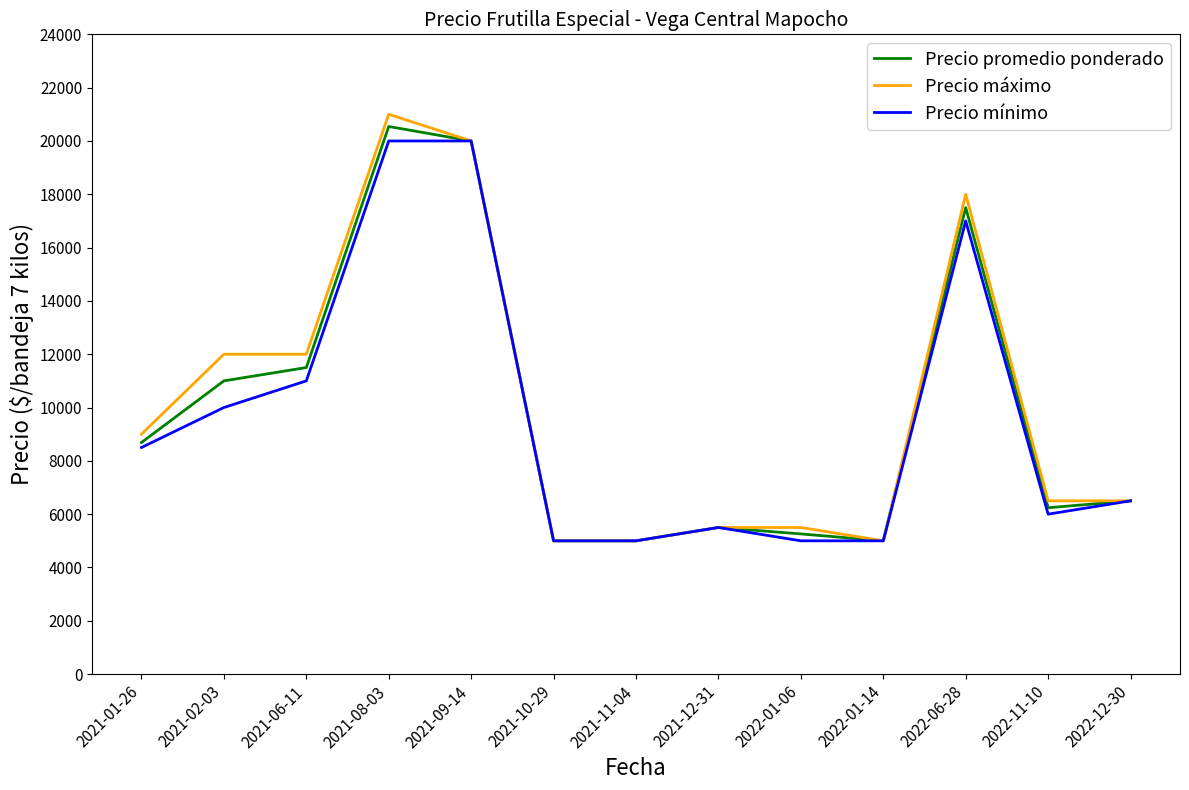

Reading left to right, what are all the values shown in this chart?

Precio promedio ponderado: 2021-01-26=8688	2021-02-03=11000	2021-06-11=11500	2021-08-03=20543	2021-09-14=20000	2021-10-29=5000	2021-11-04=5000	2021-12-31=5500	2022-01-06=5259	2022-01-14=5000	2022-06-28=17500	2022-11-10=6241	2022-12-30=6500
Precio máximo: 2021-01-26=9000	2021-02-03=12000	2021-06-11=12000	2021-08-03=21000	2021-09-14=20000	2021-10-29=5000	2021-11-04=5000	2021-12-31=5500	2022-01-06=5500	2022-01-14=5000	2022-06-28=18000	2022-11-10=6500	2022-12-30=6500
Precio mínimo: 2021-01-26=8500	2021-02-03=10000	2021-06-11=11000	2021-08-03=20000	2021-09-14=20000	2021-10-29=5000	2021-11-04=5000	2021-12-31=5500	2022-01-06=5000	2022-01-14=5000	2022-06-28=17000	2022-11-10=6000	2022-12-30=6500